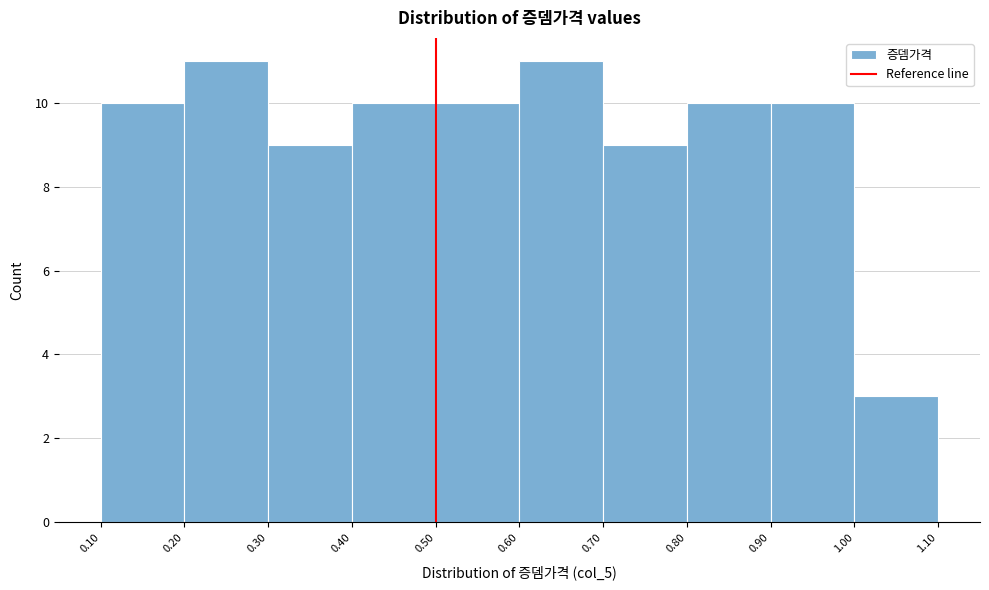

Reading left to right, transcribe this chart: for each bar, give the range it covers on the x-axis and its height. The values are not printed on the chart, so give them approximately, as read against the axis.

0.10 to 0.20: 10
0.20 to 0.30: 11
0.30 to 0.40: 9
0.40 to 0.50: 10
0.50 to 0.60: 10
0.60 to 0.70: 11
0.70 to 0.80: 9
0.80 to 0.90: 10
0.90 to 1.00: 10
1.00 to 1.10: 3